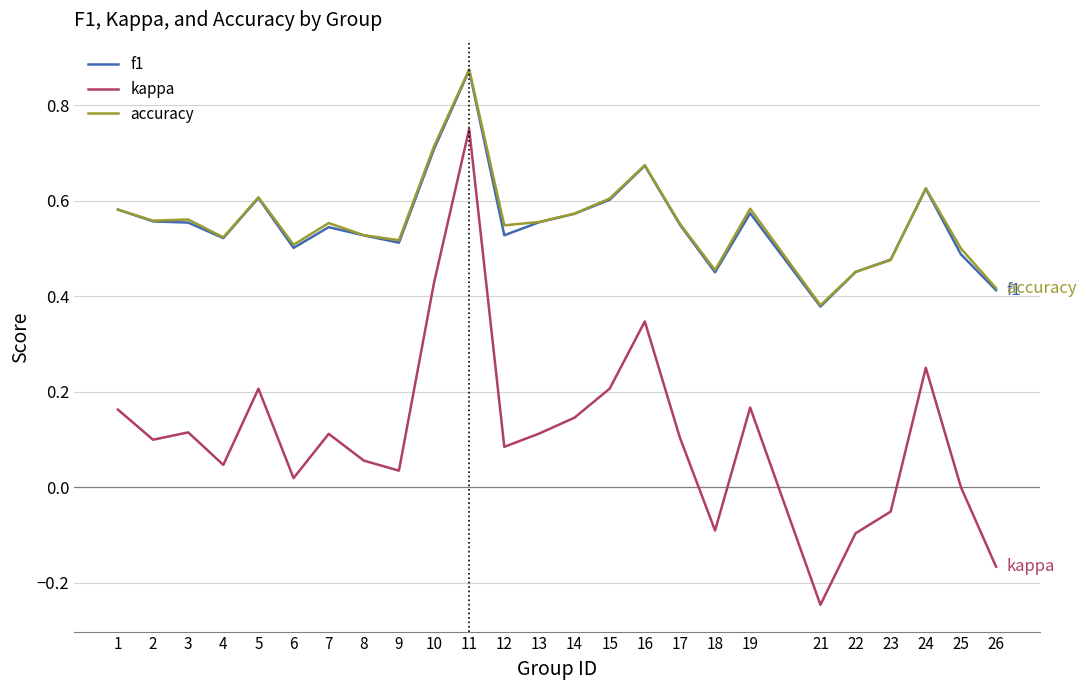

True or false: f1 has a value of 0.3 at 8.

False